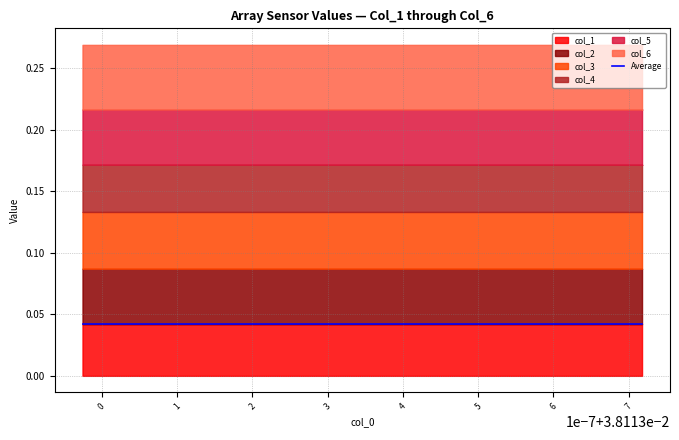

At how many categories does at least one series exceed 0?

18